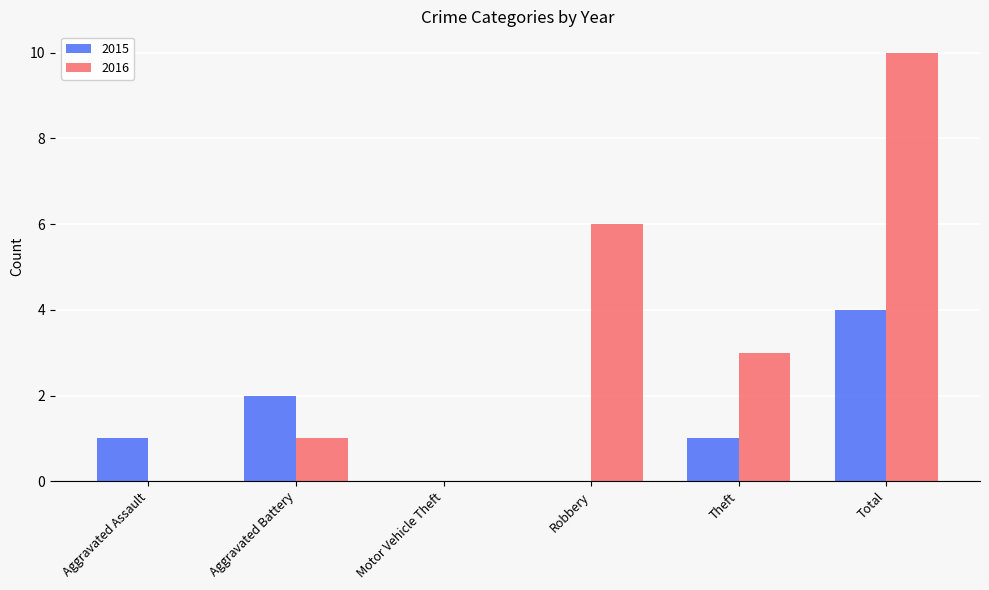

Is the value of 2016 at Theft greater than the value of 2015 at Theft?

Yes